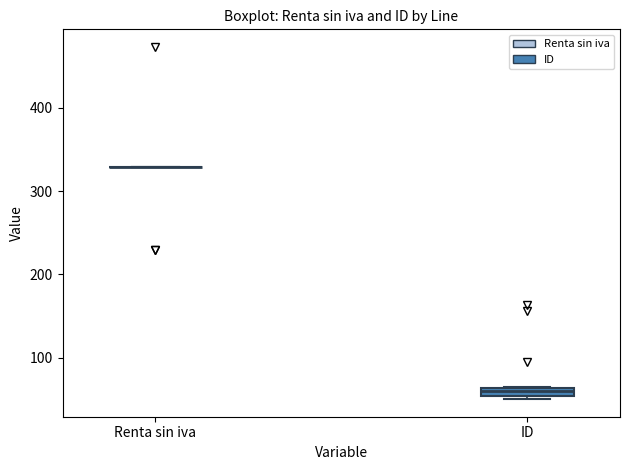

Where is the upper edge of the box for ID on the y-axis? The values are not printed on the chart, so give them approximately, as read against the axis.

60